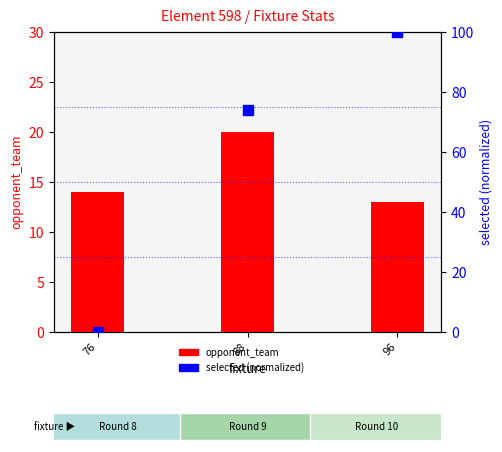

What are all the series names shown in the legend?

opponent_team, selected (normalized)